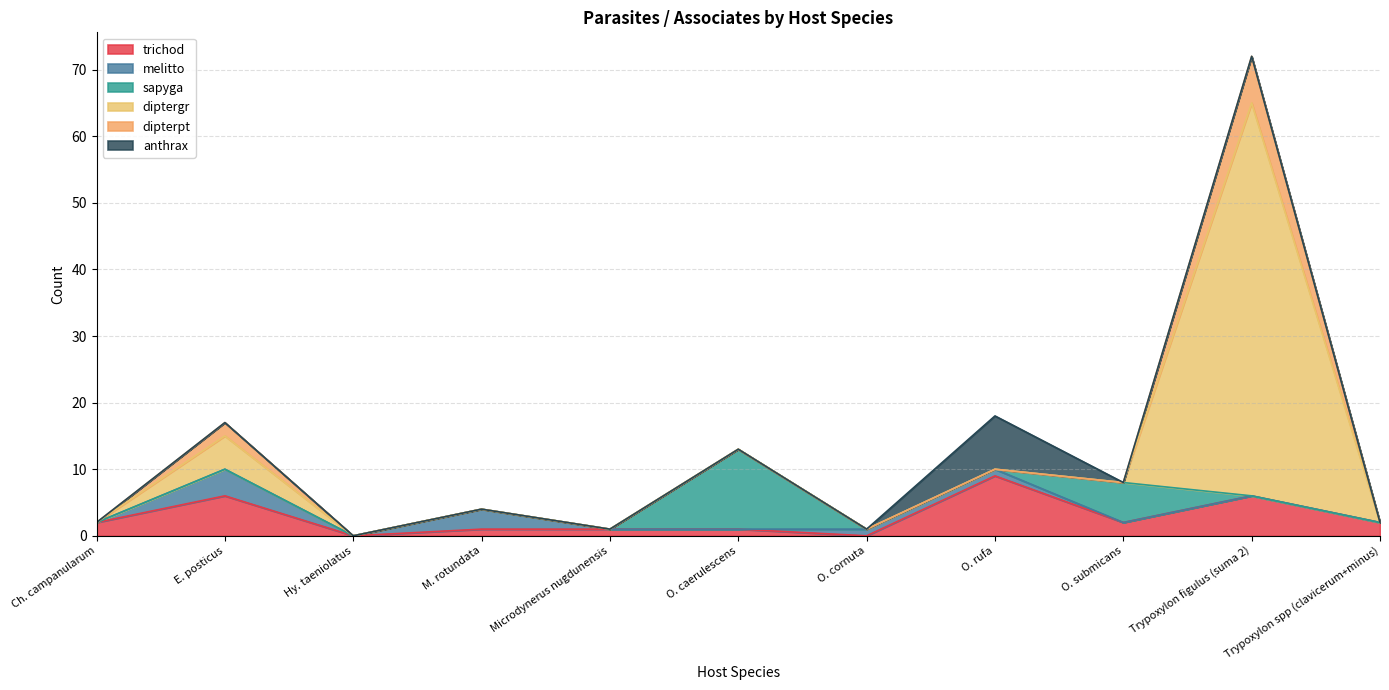

Is it true that dipterpt equals -5 at O. cornuta?

False